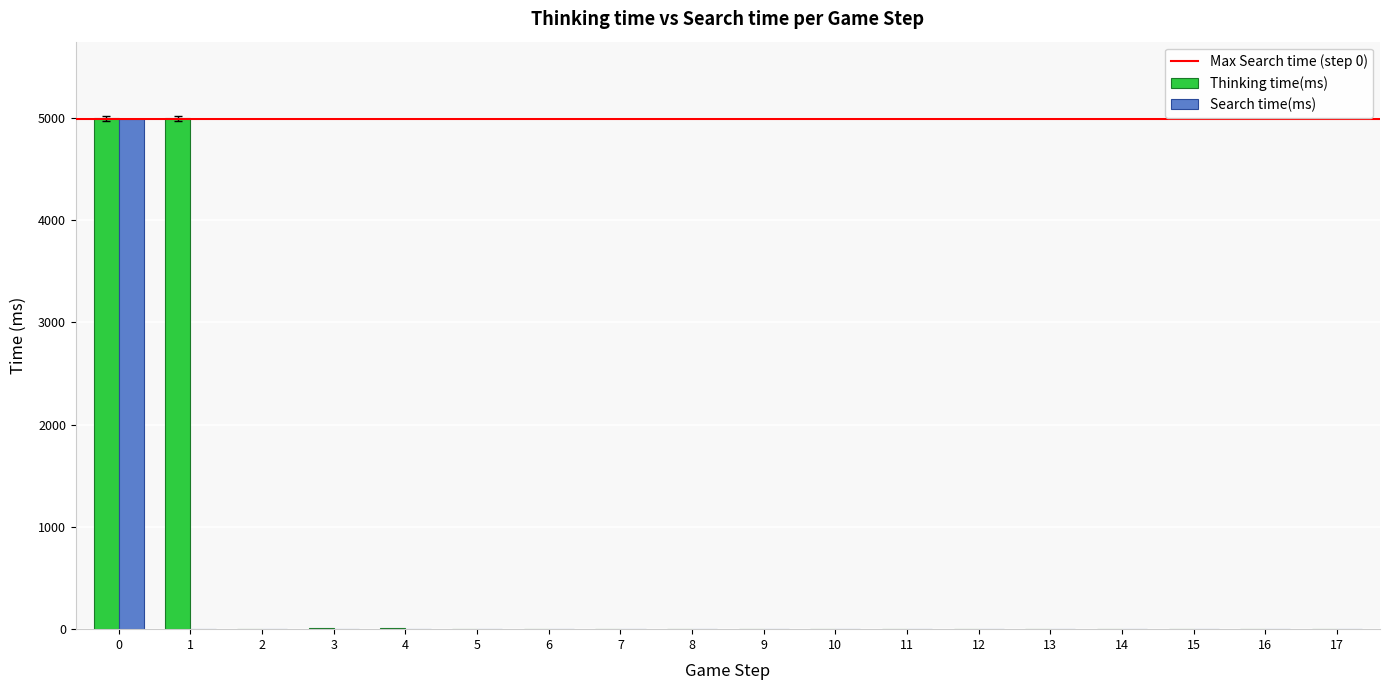

What is the maximum value for Search time(ms)?

4994